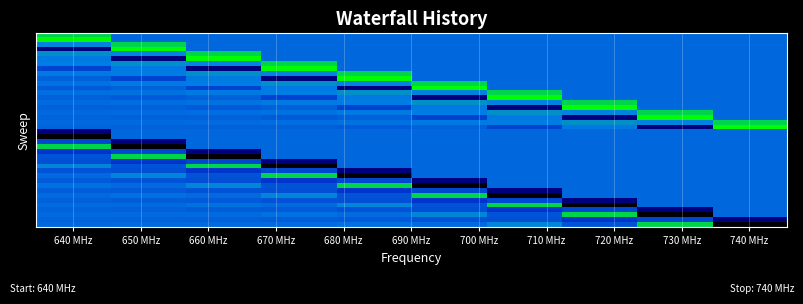

At how many categories does at least one series exceed 0?

10